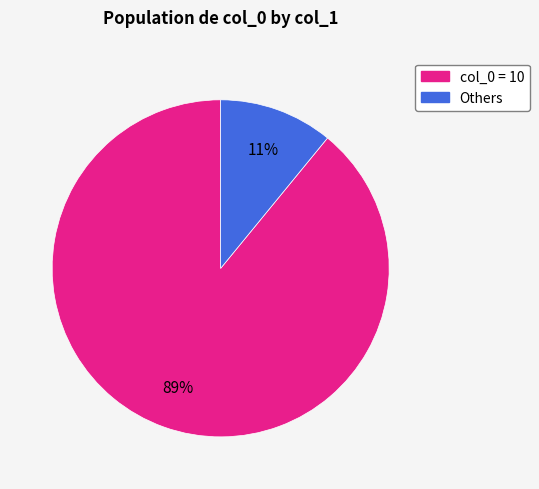

To the nearest percent, what is the average slice percentage?

50%